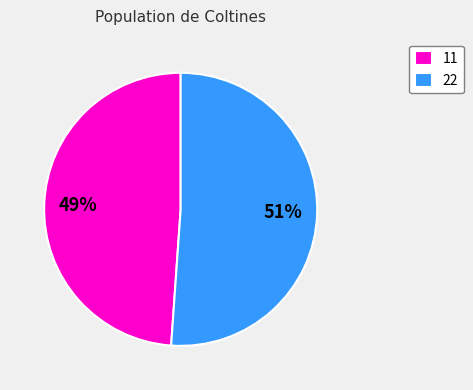

To the nearest percent, what portion does 22 represent?

51%